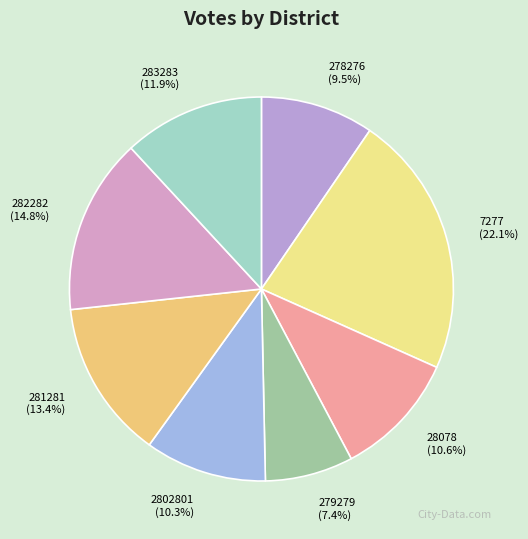

Does any single category account for the majority?

No